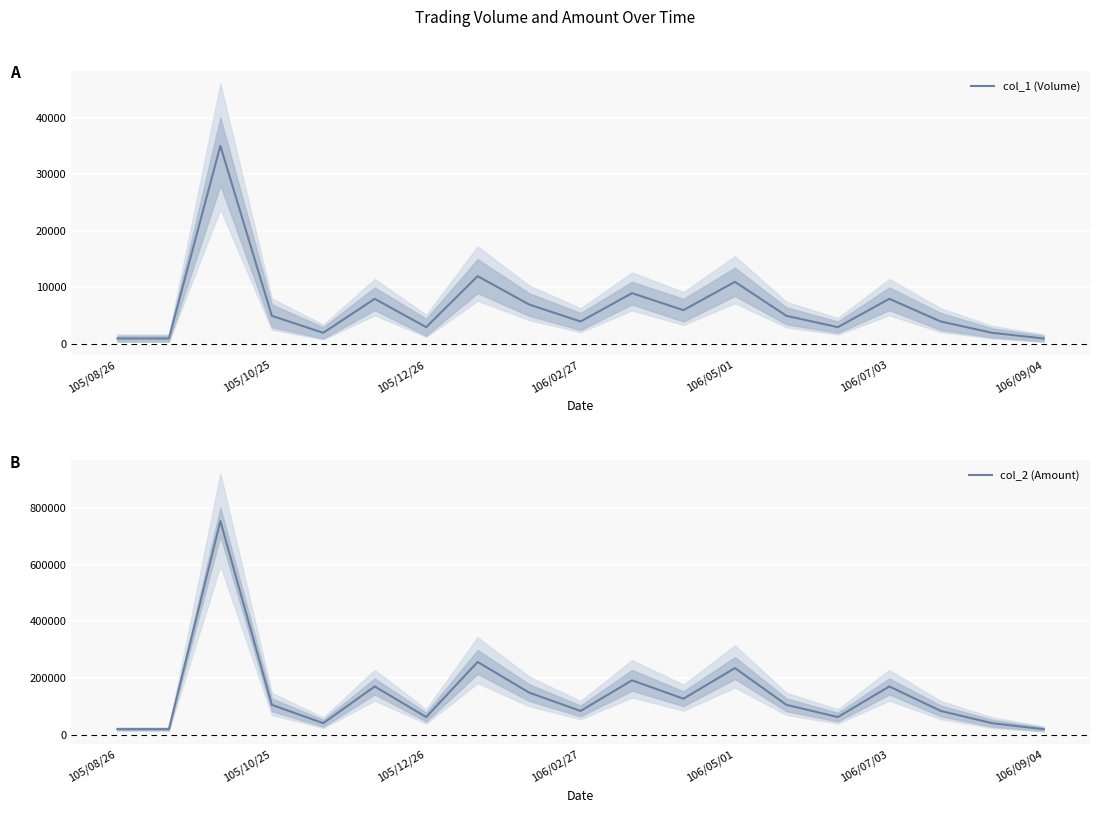

What is the sum of all col_1 (Volume) values?

127000